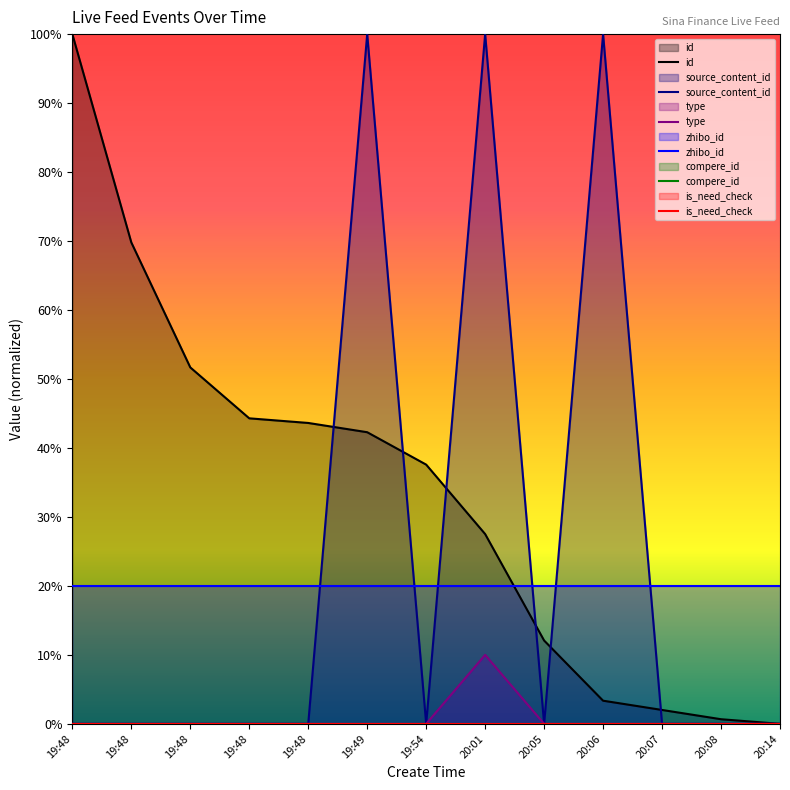

How many times do source_content_id and id cross each other?

6